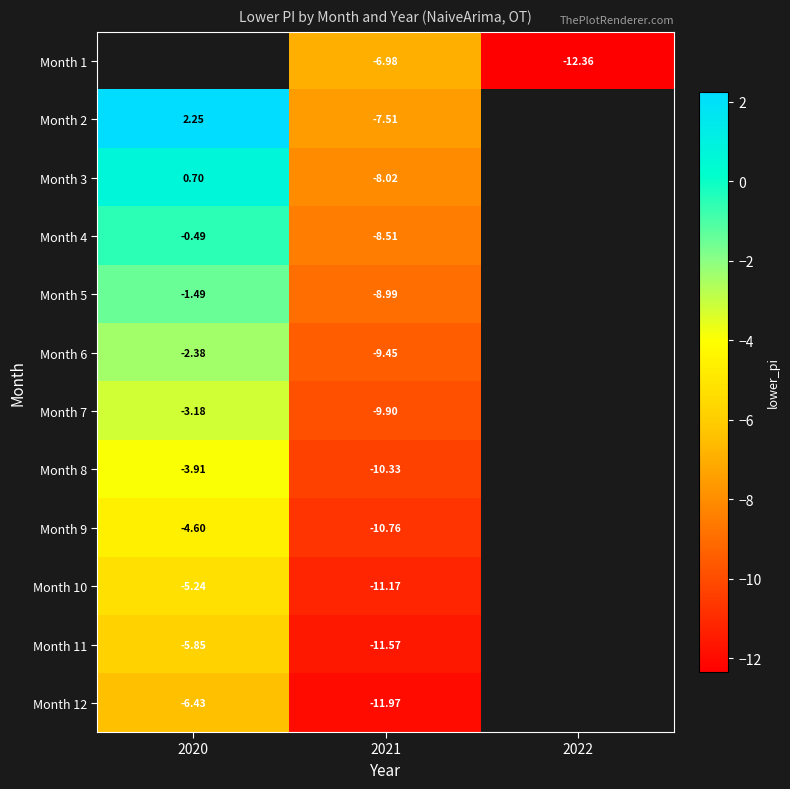

At 2021, list the series in order from largest to smallest.

Month 1, Month 2, Month 3, Month 4, Month 5, Month 6, Month 7, Month 8, Month 9, Month 10, Month 11, Month 12